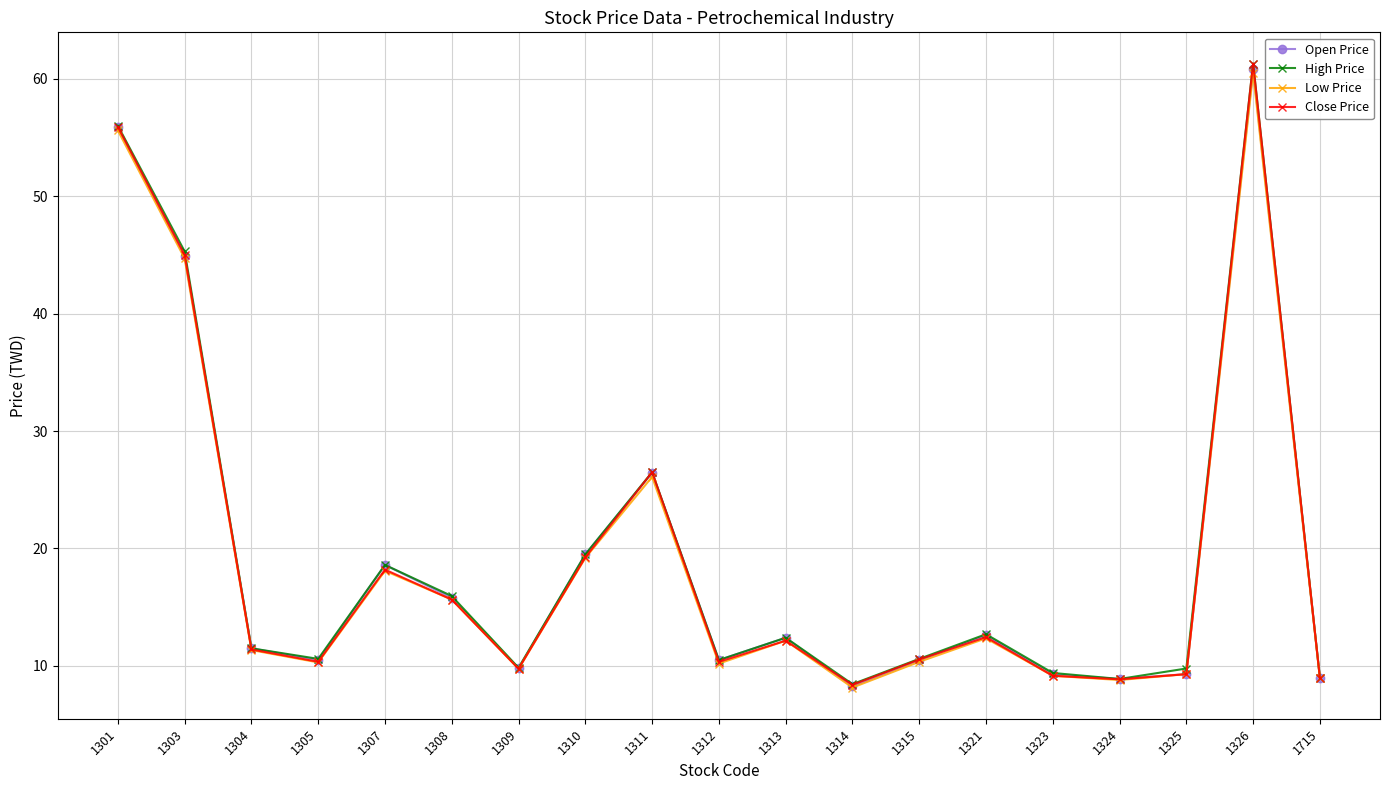

How many values in the Open Price series exceed 11?

10